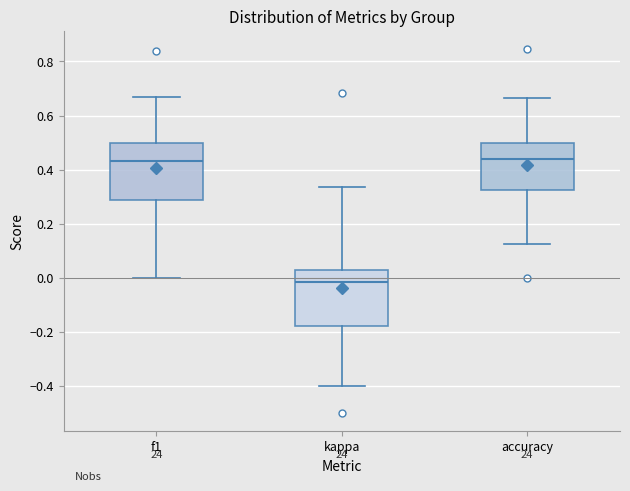

Reading left to right, transcribe this box plot: for each box, give where its median line is, the range the box spans, and where its two whiskers end, as read against the y-axis. The values are not printed on the chart, so give them approximately, as read against the axis.

f1: median 0.44, box 0.28 to 0.50, whiskers 0.00 to 0.66
kappa: median -0.02, box -0.18 to 0.02, whiskers -0.40 to 0.34
accuracy: median 0.44, box 0.32 to 0.50, whiskers 0.12 to 0.66